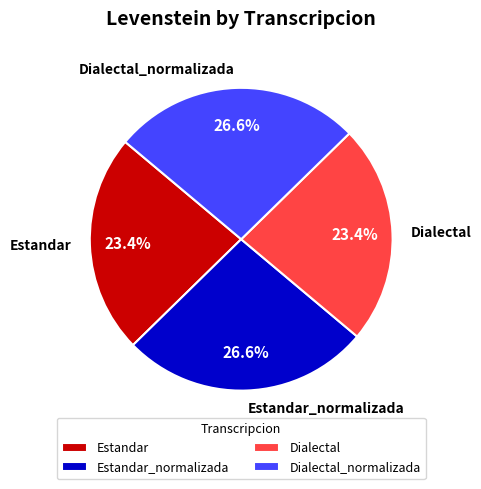

Does Dialectal represent more than half of the total?

No